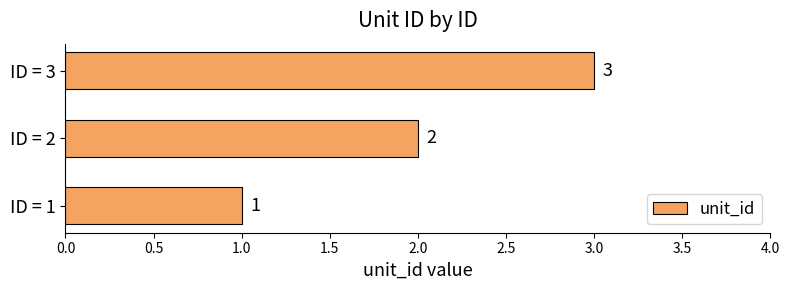

List the labels in order of value, largest first.

ID = 3, ID = 2, ID = 1